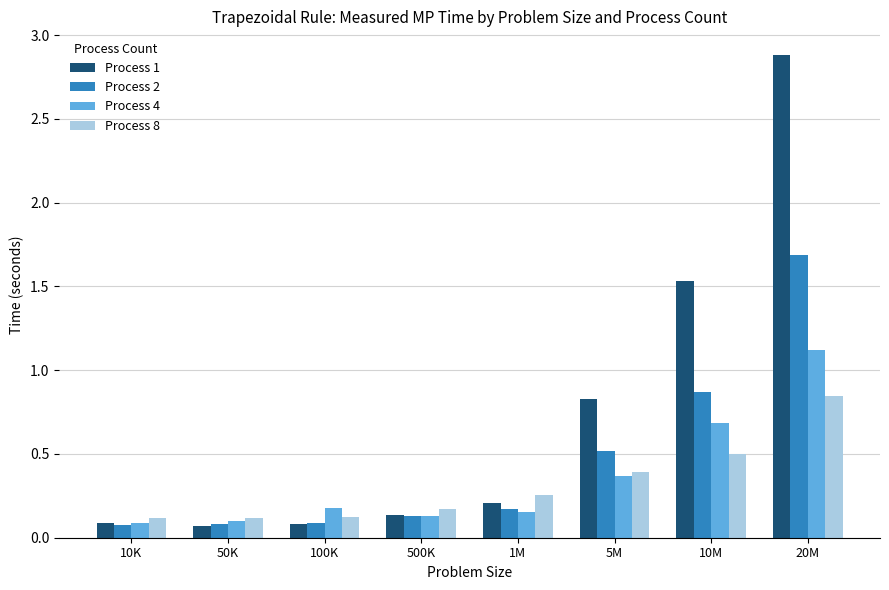

Which series has the widest spread of values?

Process 1